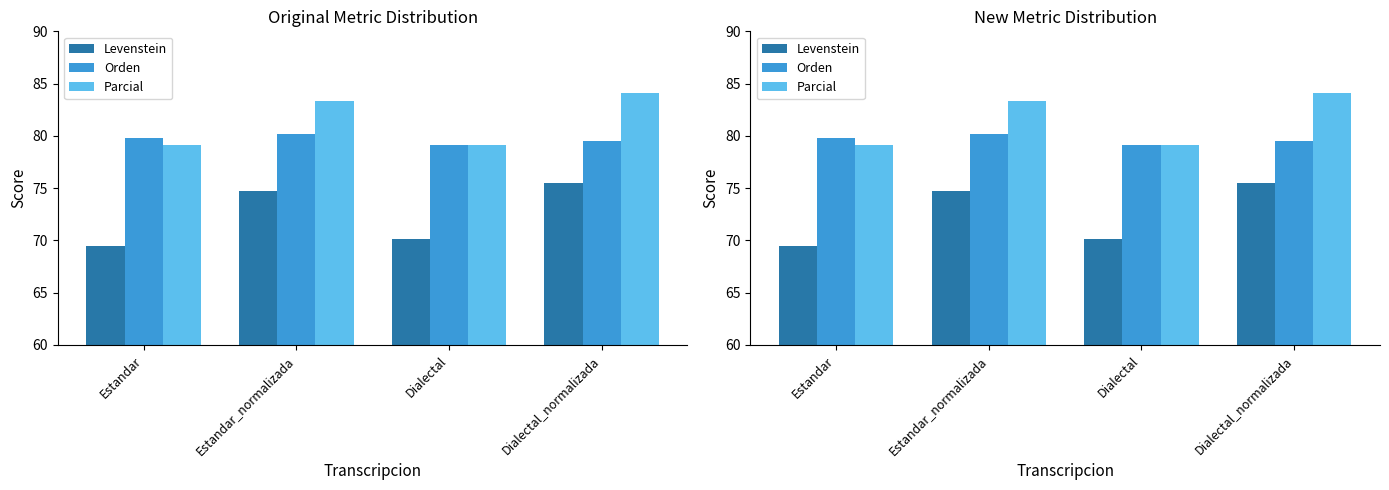

What is the difference between the second highest and minimum values in the Levenstein series?

5.3